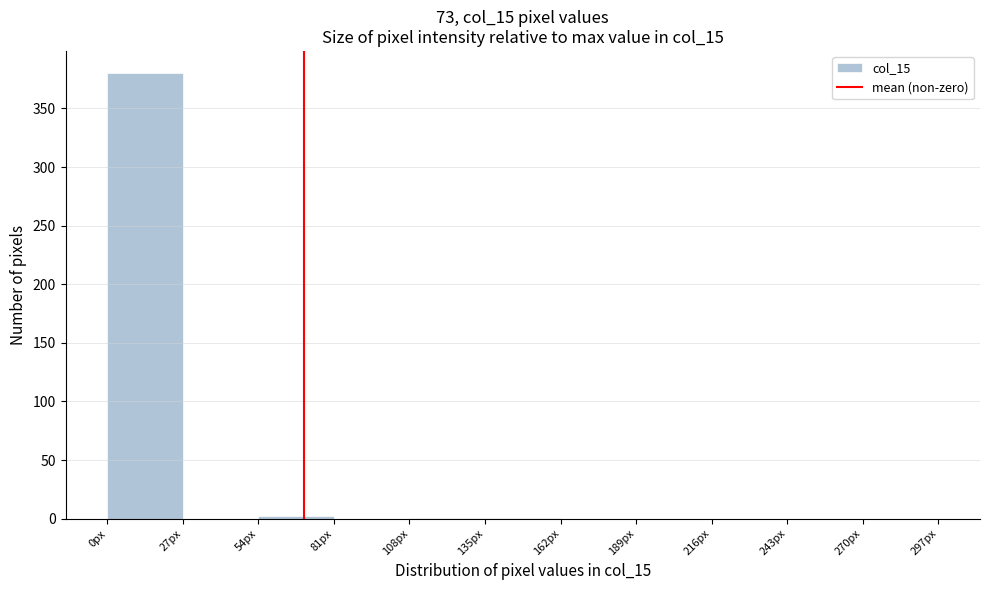

Which range on the x-axis has the tallest bar?

0 to 27